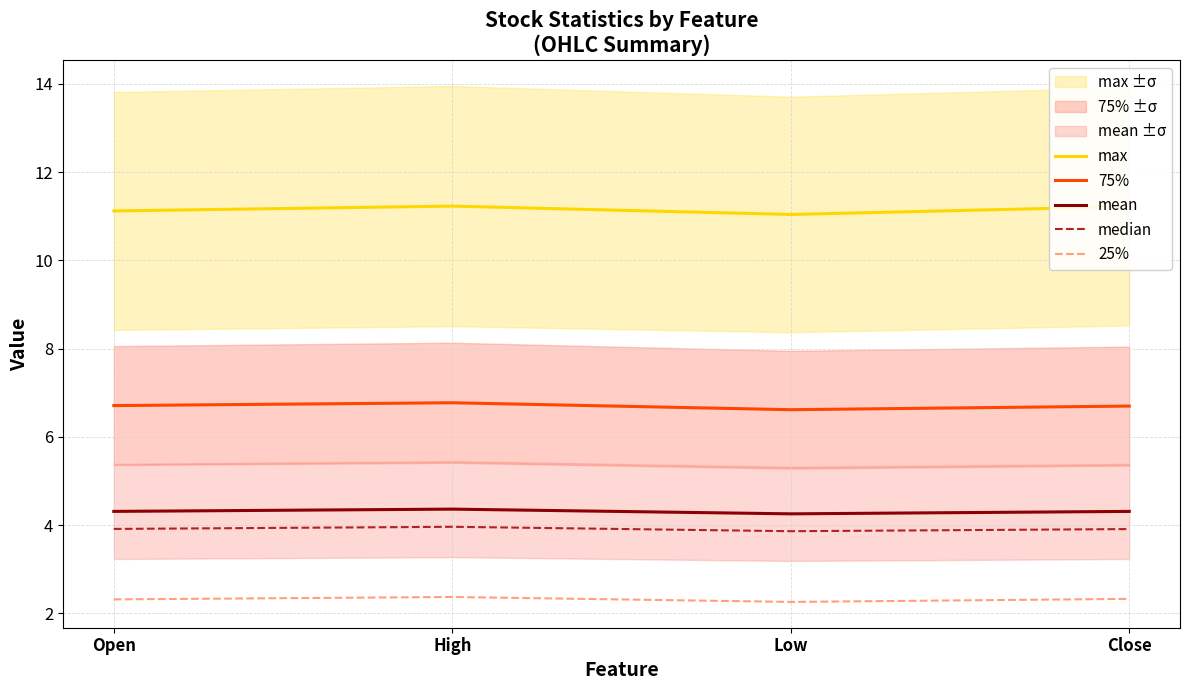

What is the smallest value displayed?

2.3